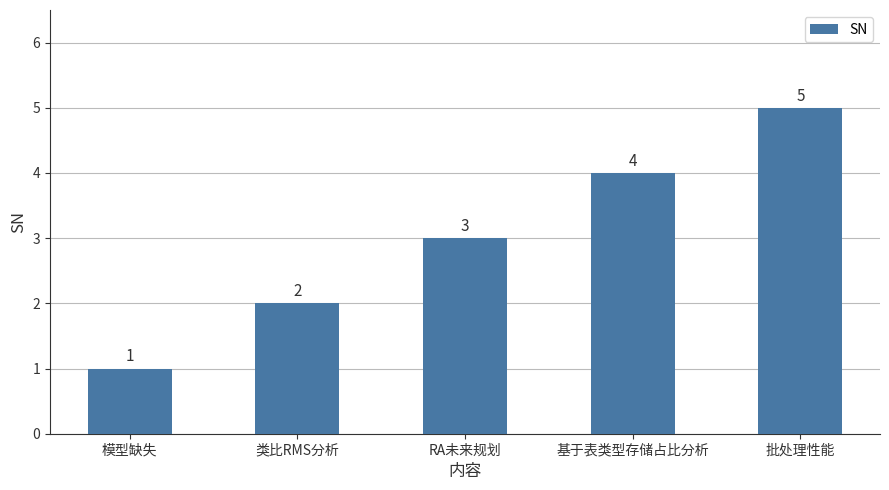

What is the maximum value shown in the chart?

5